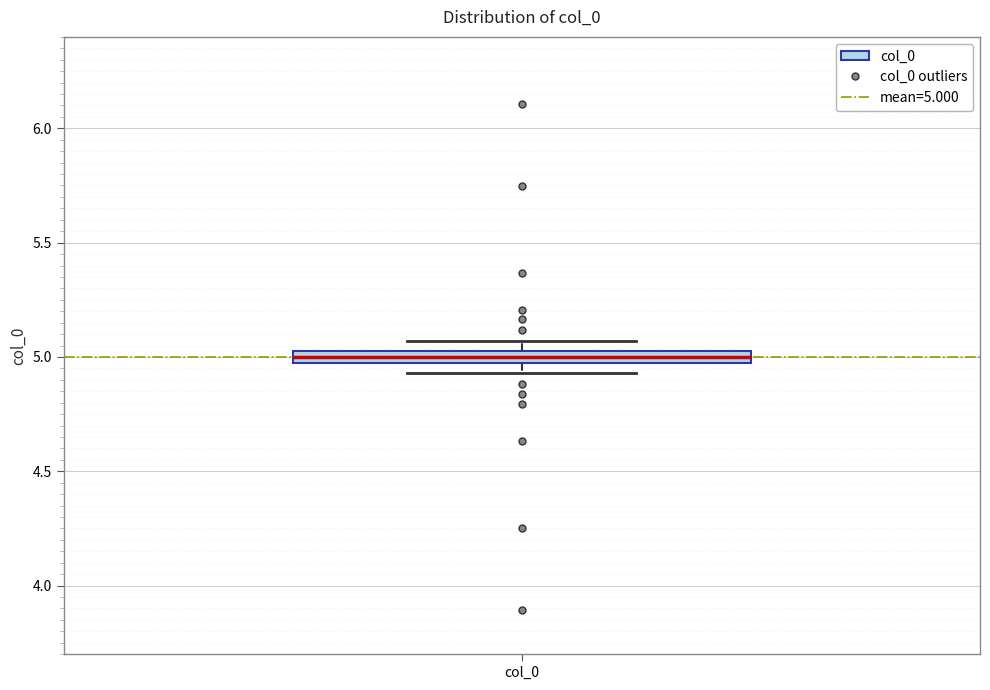

Where does the median line of the box for col_0 sit on the y-axis? The values are not printed on the chart, so give them approximately, as read against the axis.

5.00